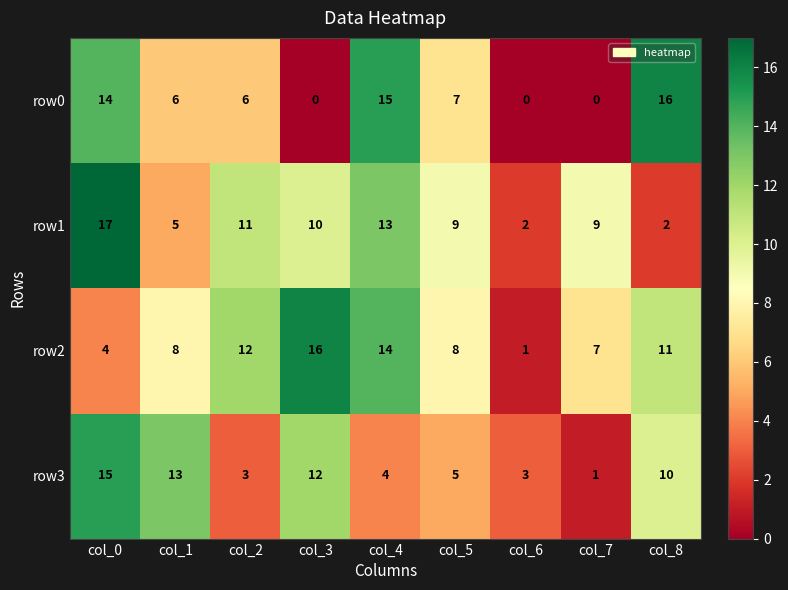

What is the average value of the row1 series?

9